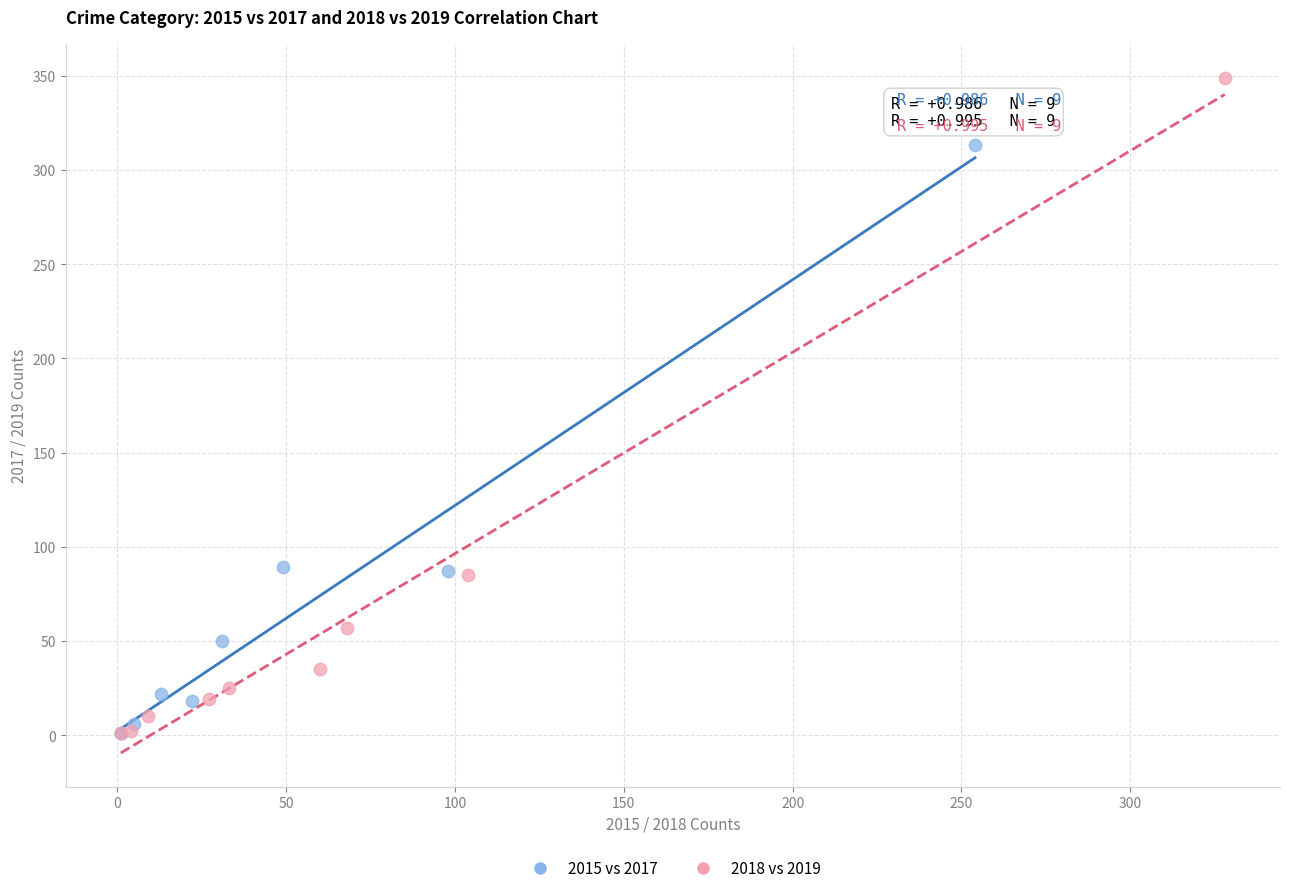

Which series has the widest spread of Y values?

2018 vs 2019